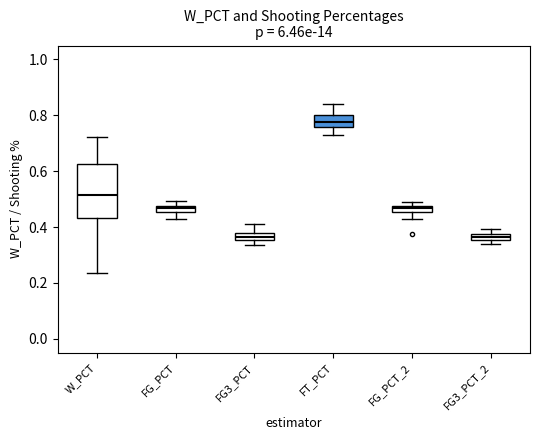

Which box is the tallest, from its lower edge to its upper edge?

W_PCT